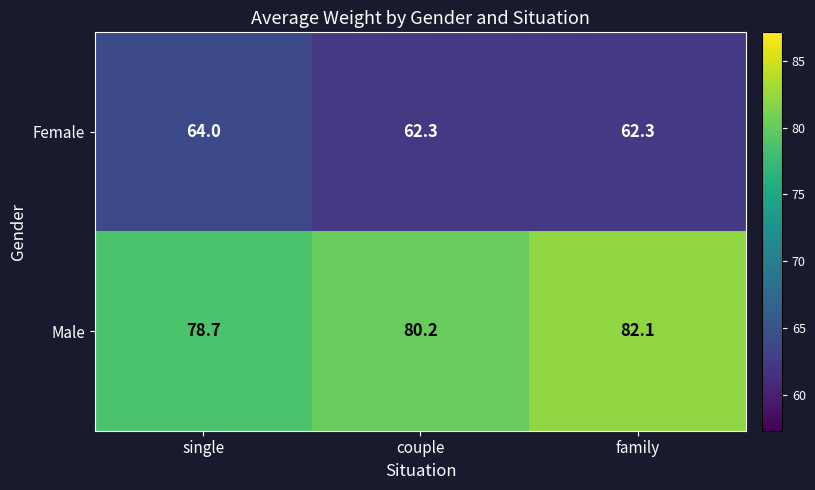

Which category has the lowest value in the Male series?

single